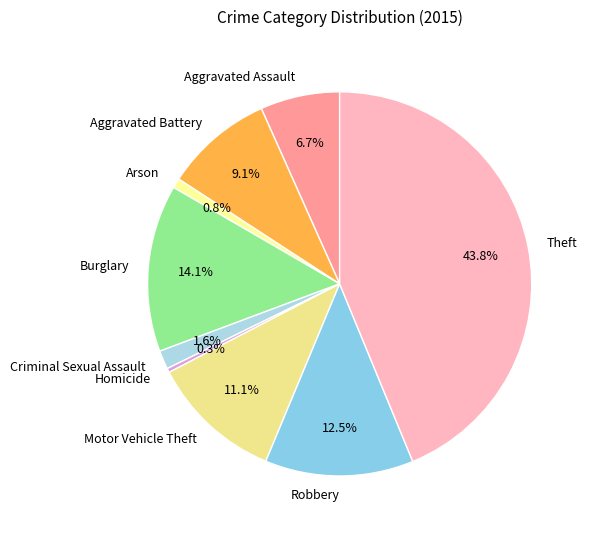

Does any single category account for the majority?

No